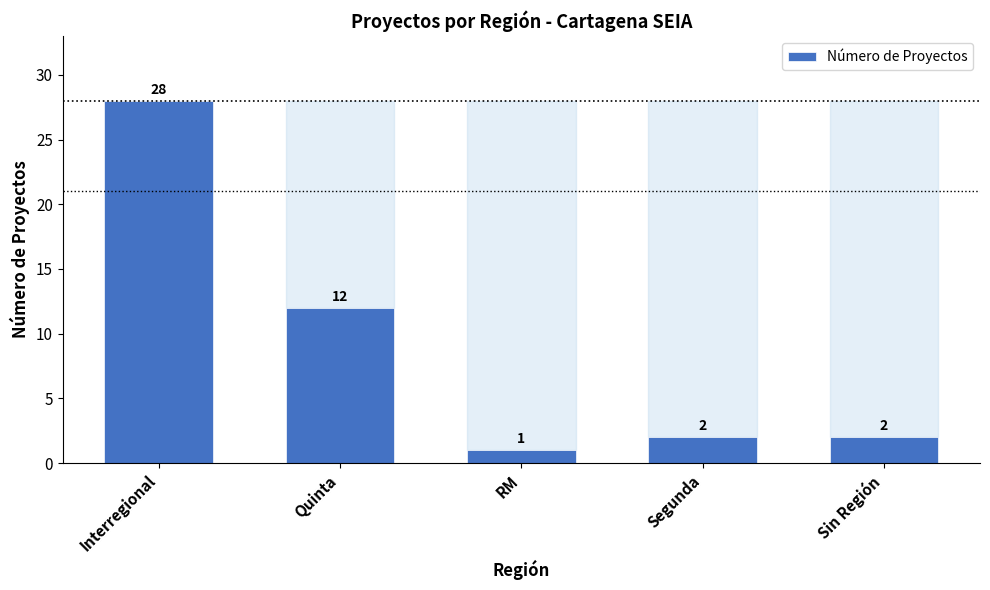

What is the change in value from Interregional to Sin Región?

-26